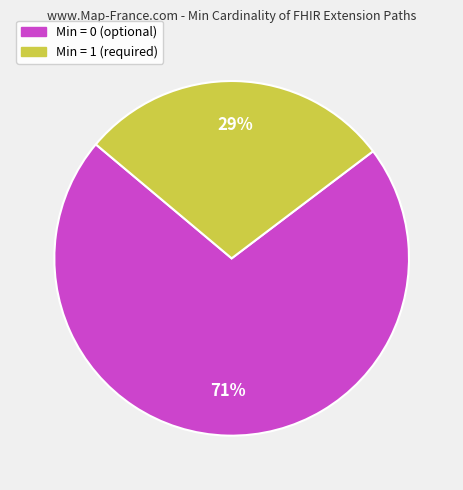

How many segments does this pie chart have?

2